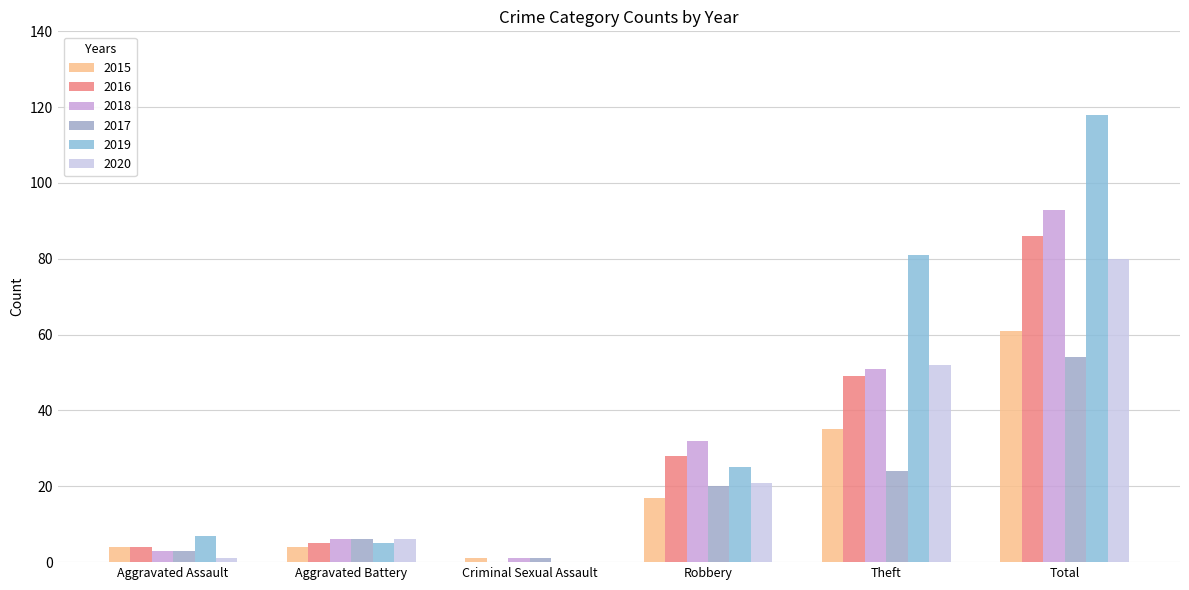

Is it true that 2015 equals 4 at Aggravated Assault?

True